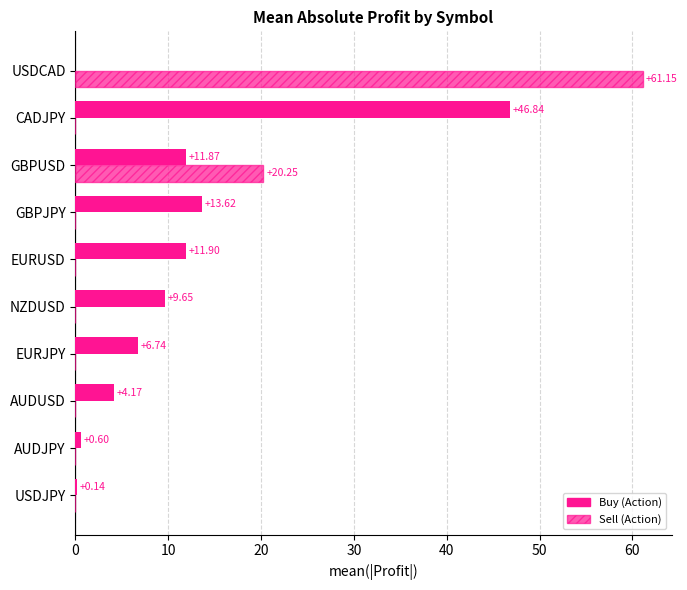

Count the number of data series in this chart.

2